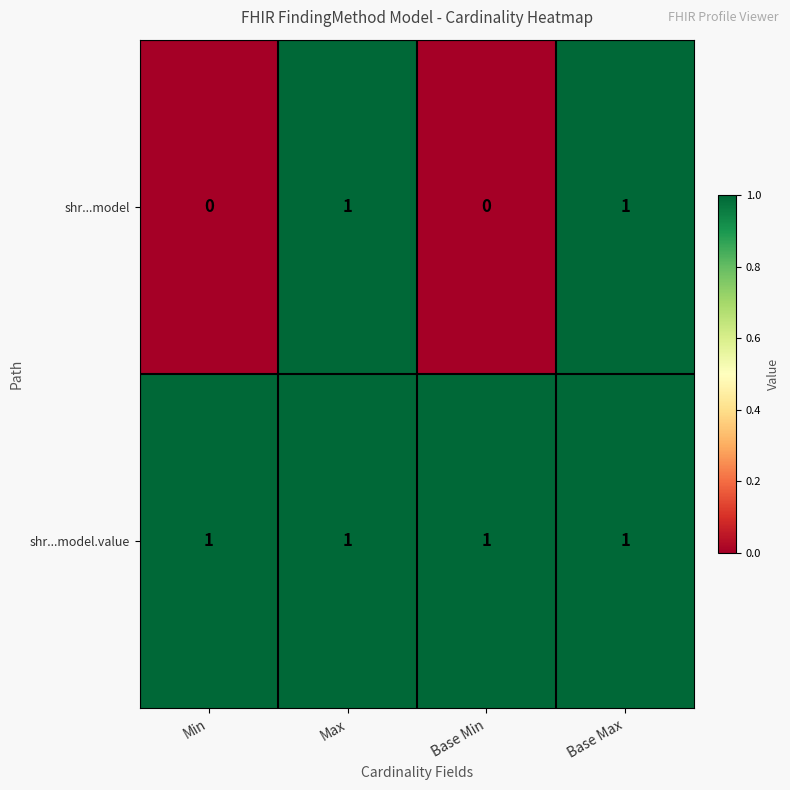

At how many categories does at least one series exceed 0?

4